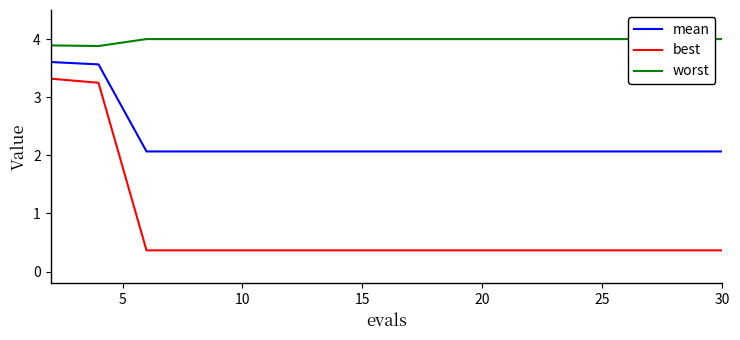

What is the minimum value for mean?

2.1